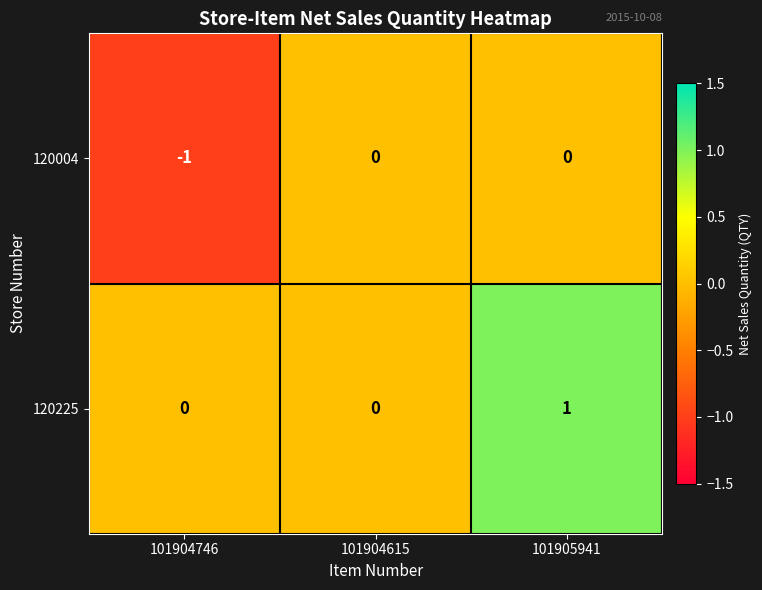

Is it true that 120004 equals 0 at 101905941?

True